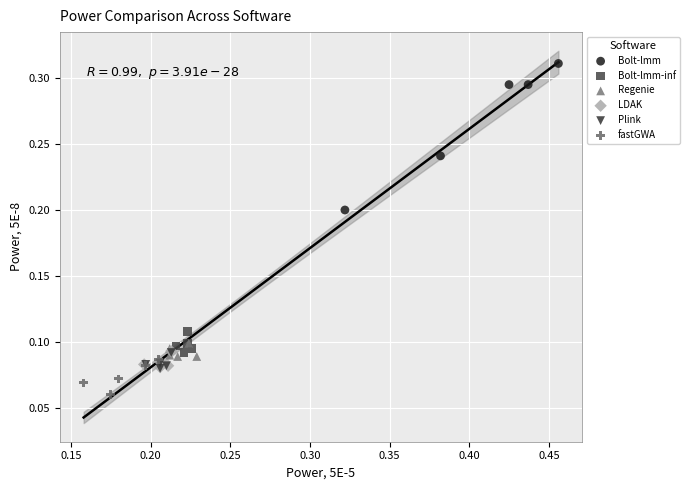

Which series reaches the maximum Y coordinate?

Bolt-lmm